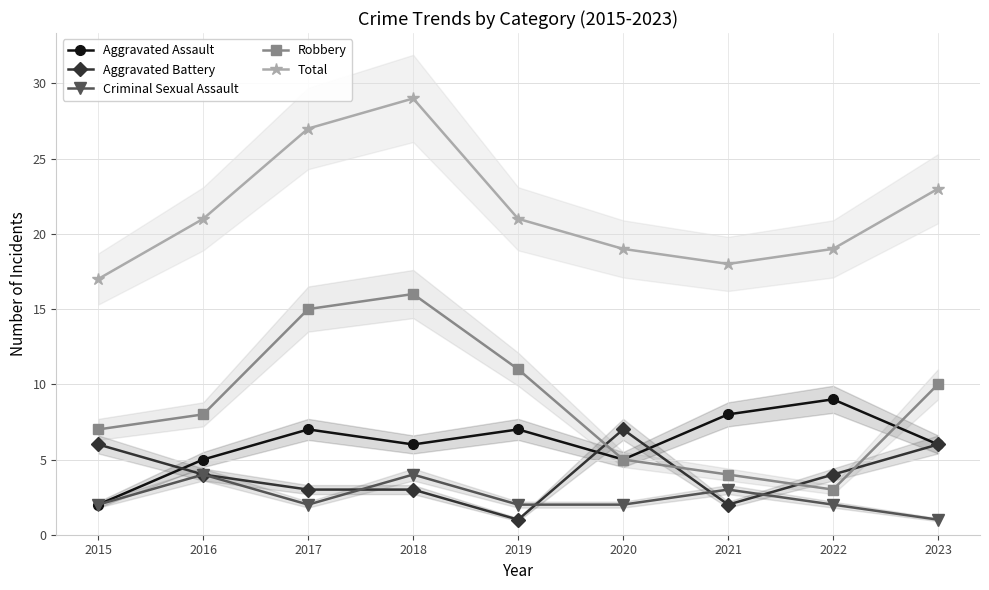

Which category has the highest value across all series?

2018